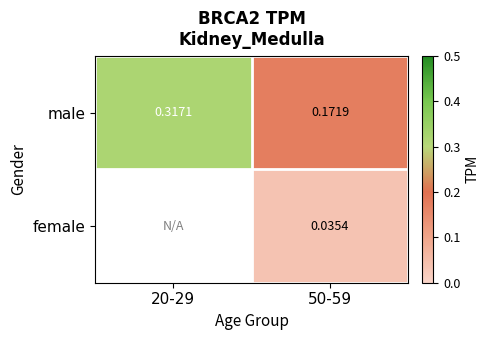

How many data points does each series have?

2